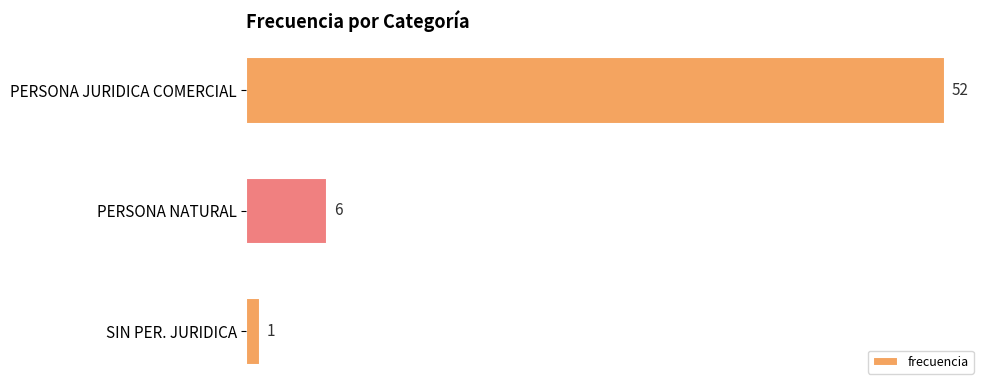

What is the difference between the maximum and second lowest values?

46